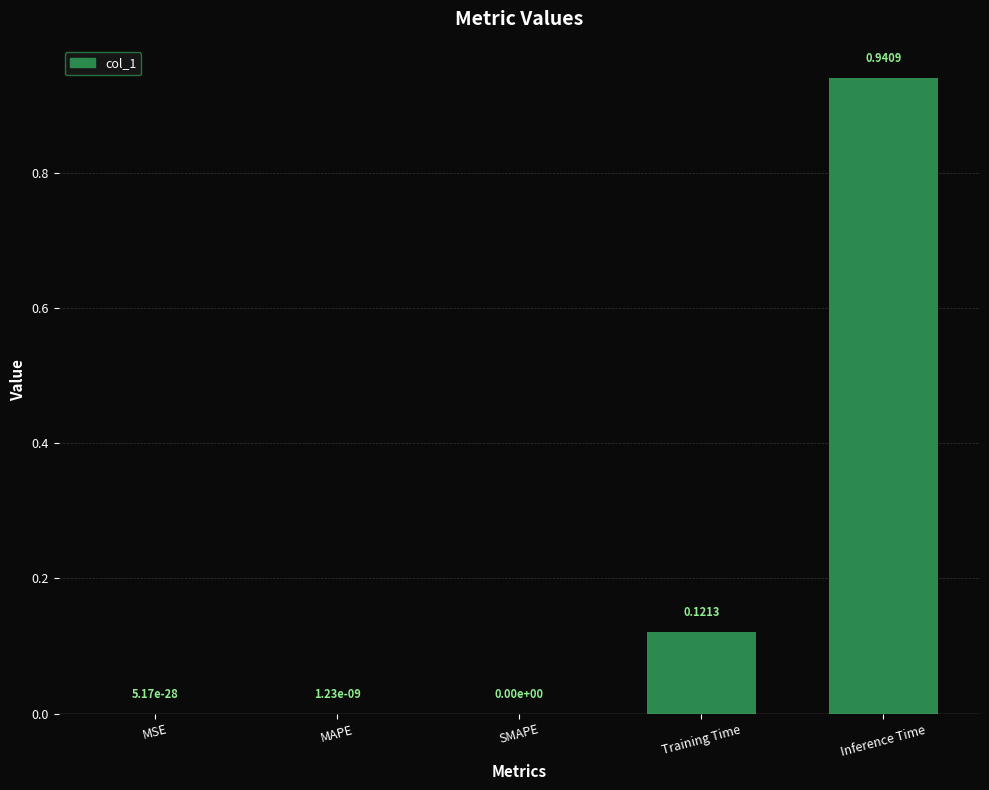

Is it true that the value at MAPE is 0.0?

True